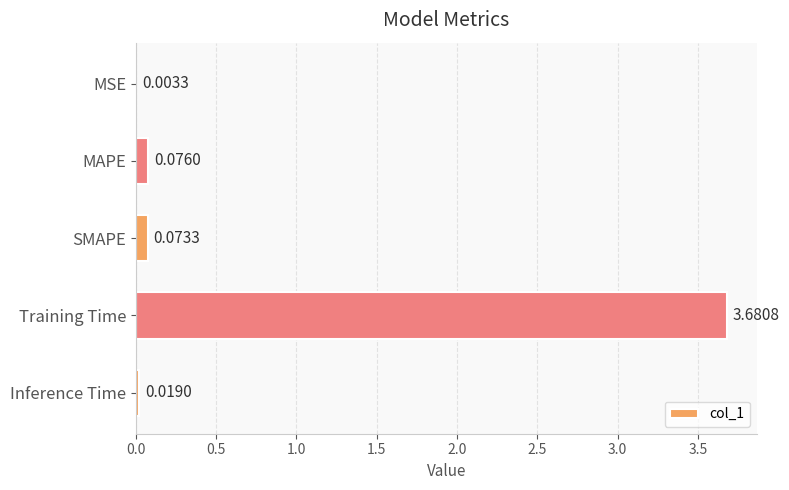

Which has a higher value, MSE or MAPE?

MAPE